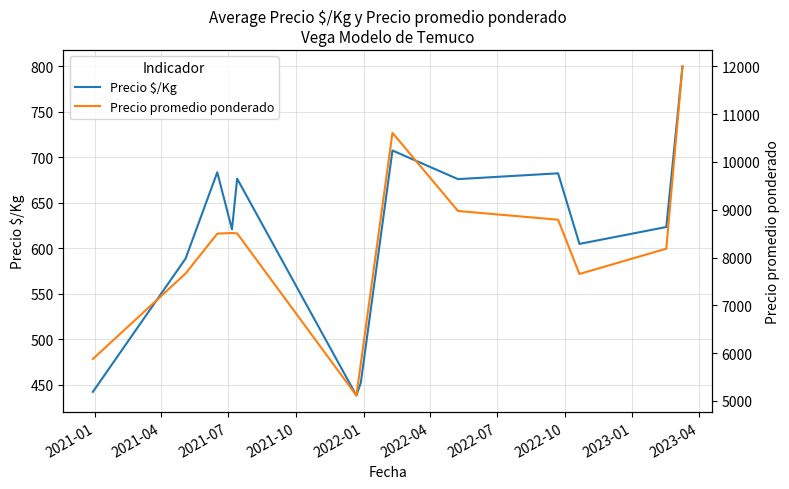

Reading left to right, list all the values displayed in this chart.

Precio $/Kg: 442.0	588.7	683.5	620.8	676.5	438.0	452.0	707.5	676.0	682.4	604.8	623.3	800.0
Precio promedio ponderado: 5876.5	7666.7	8500.0	8514.2	8505.0	5113.0	5780.3	10609.5	8974.3	8791.6	7656.2	8185.3	12000.0